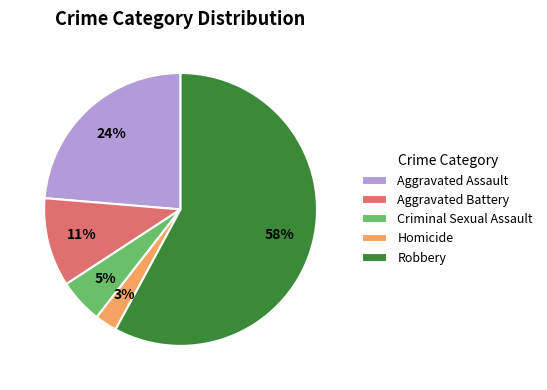

Which slice is the smallest?

Homicide